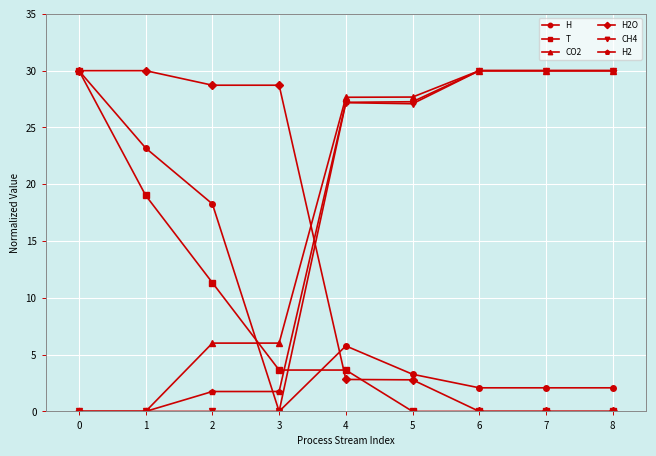

At which category is the sum across all series the highest?

4